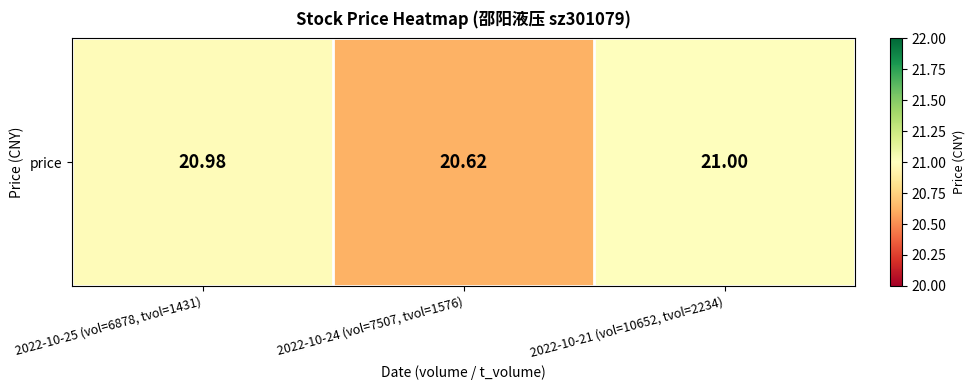

Is it true that the value at 2022-10-21 (vol=10652, tvol=2234) is 21.0?

True